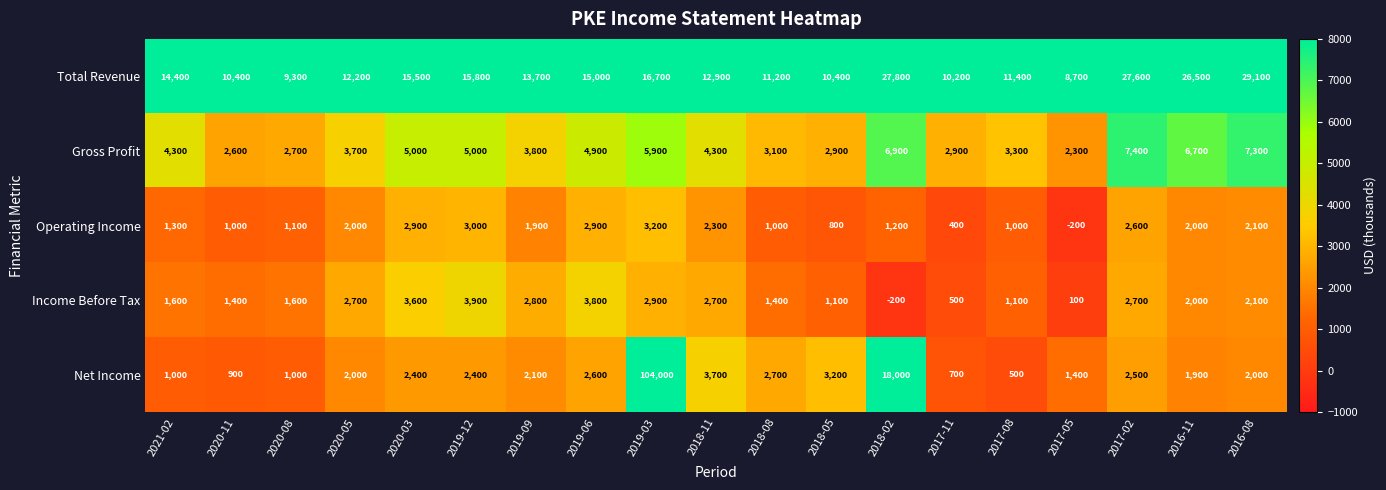

What is the smallest value displayed?

-200